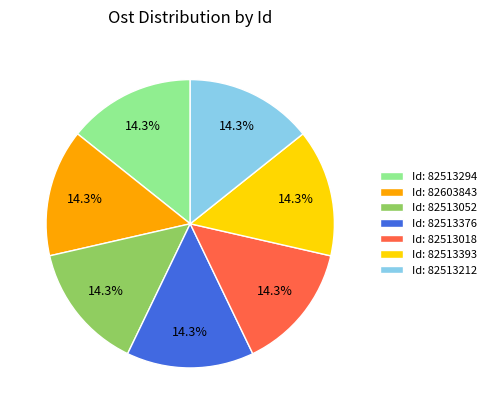

Do Id: 82513294 and Id: 82513393 together represent more than half of the pie?

No